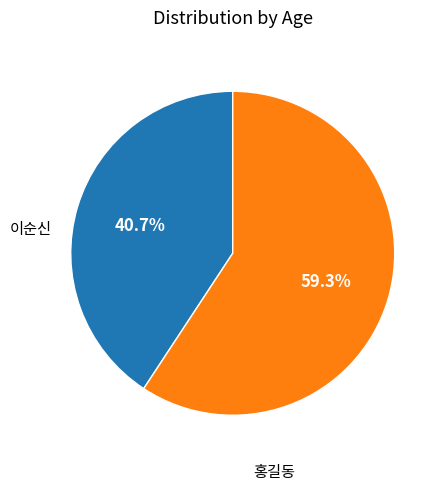

Is there any slice that represents more than half of the pie?

Yes